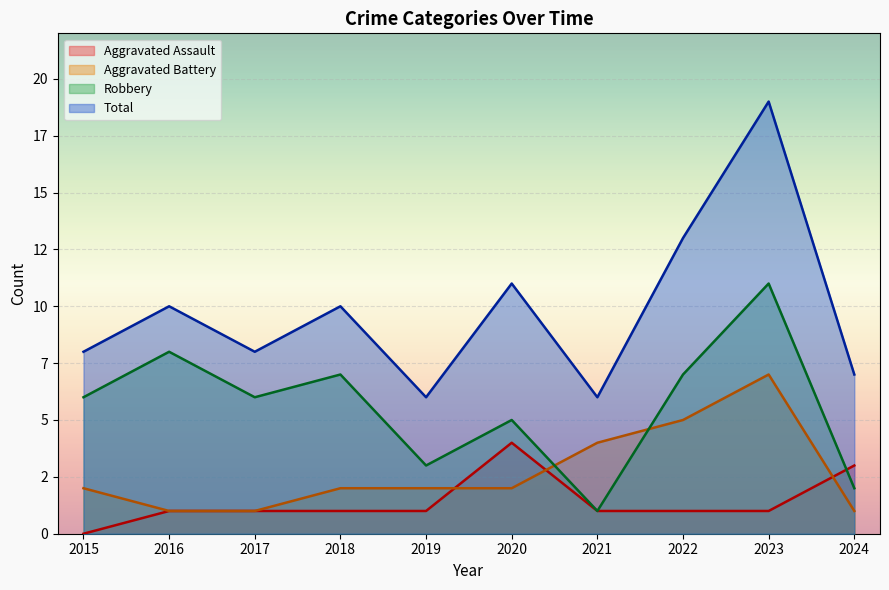

What is the spread (max minus min) of values at 2017?

7